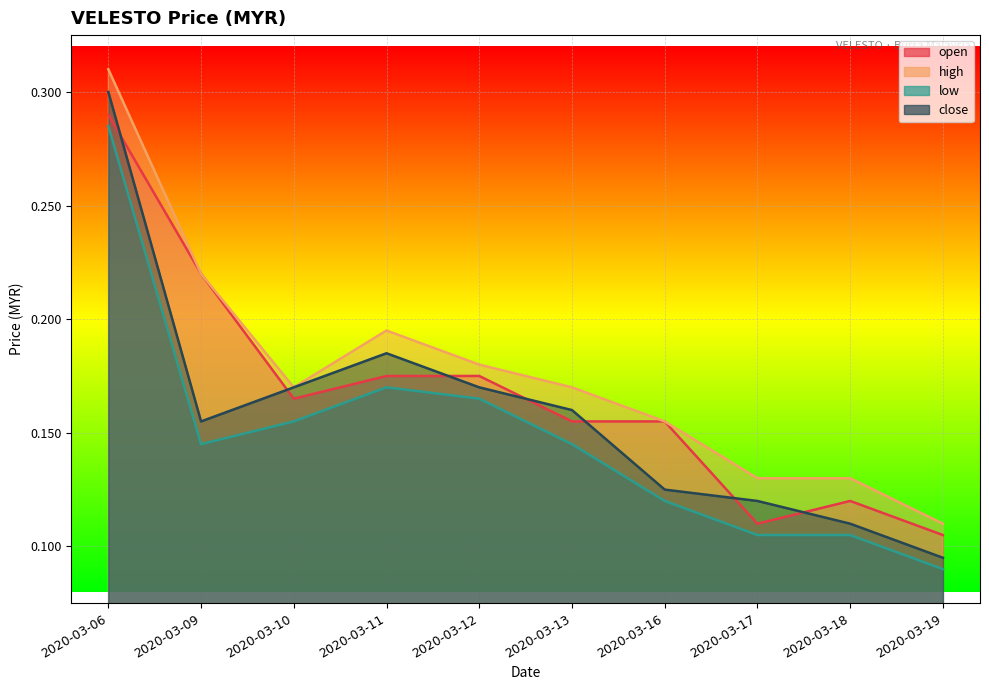

Which series has the largest total across all categories?

high